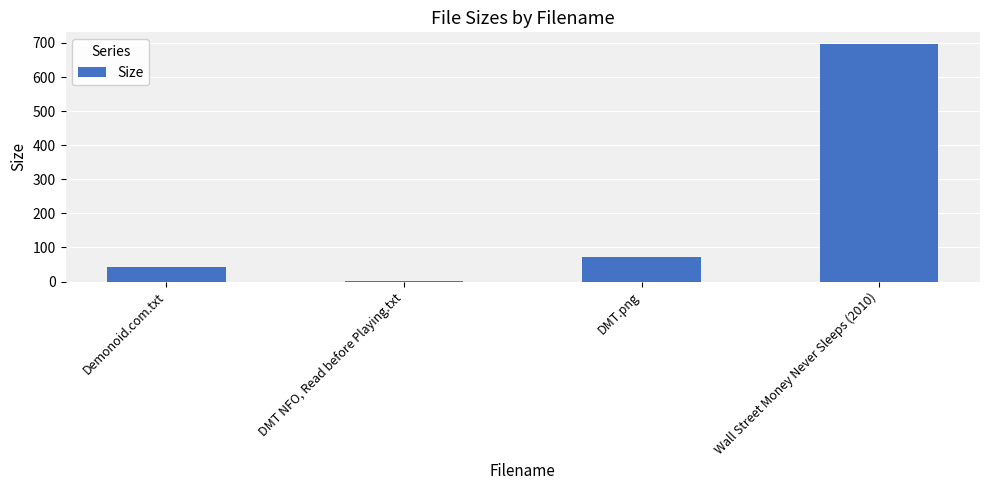

Where is the data nearest to the value 348?

DMT.png